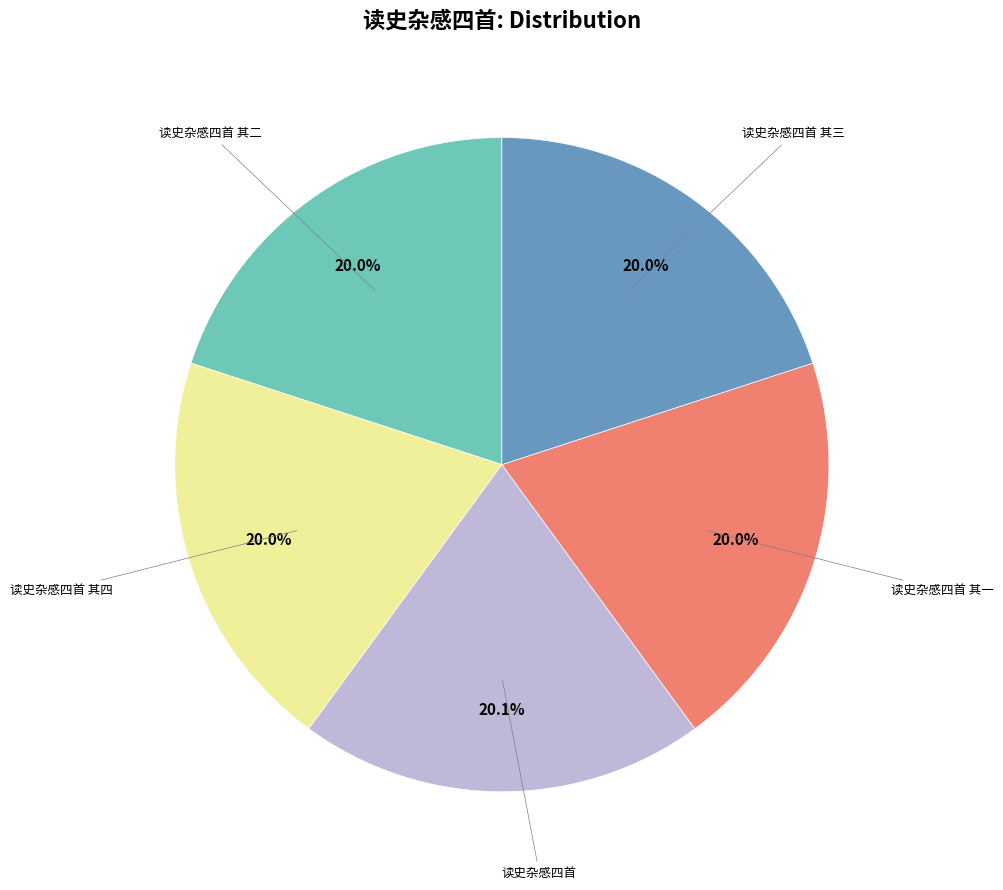

What portion of the pie excludes 读史杂感四首 其一?

80.0%